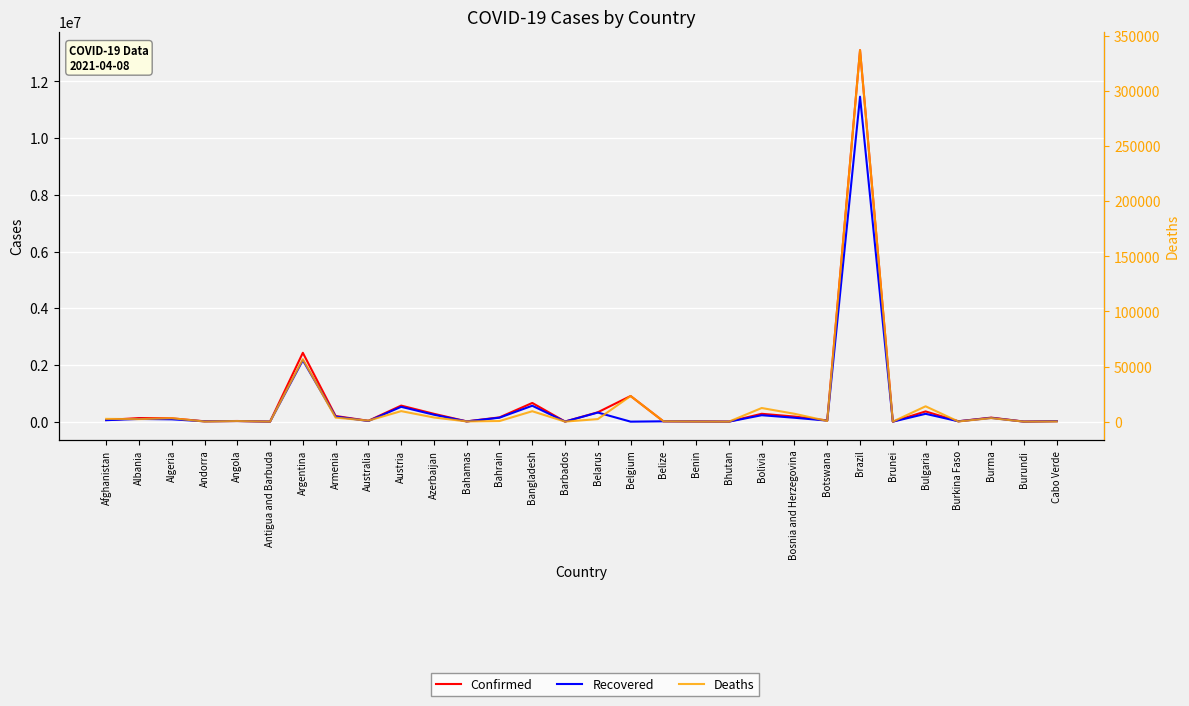

What is the value of the Deaths point at the 27th from the left?

150